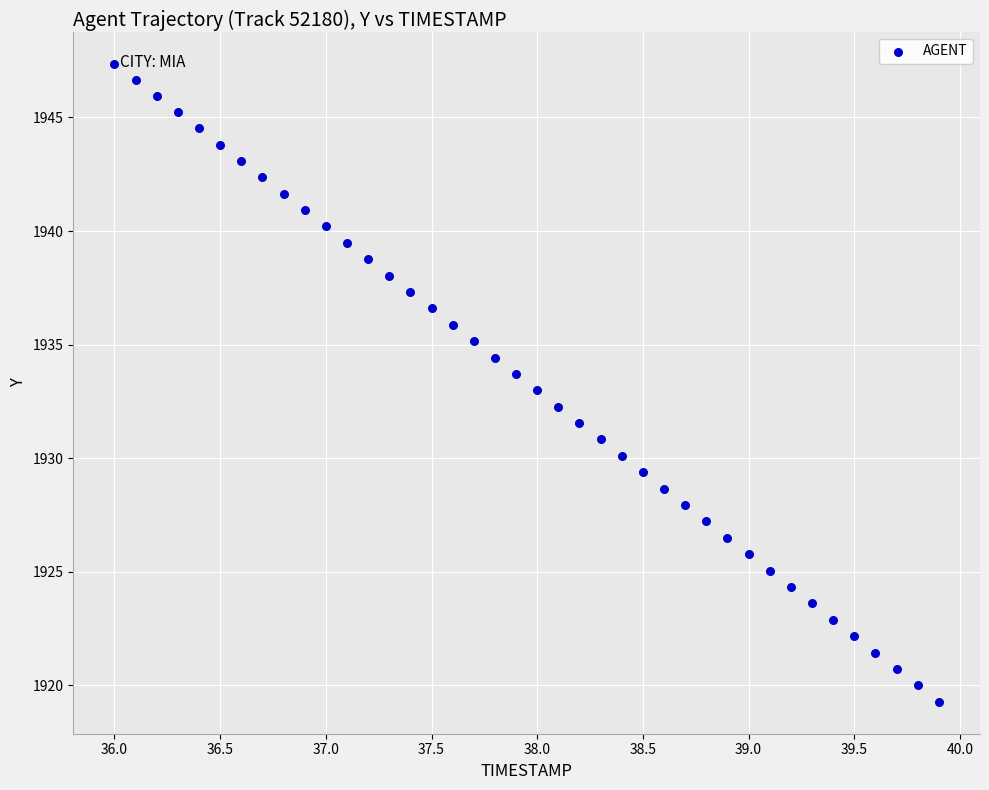

What is the range of X values (max minus min)?

3.9